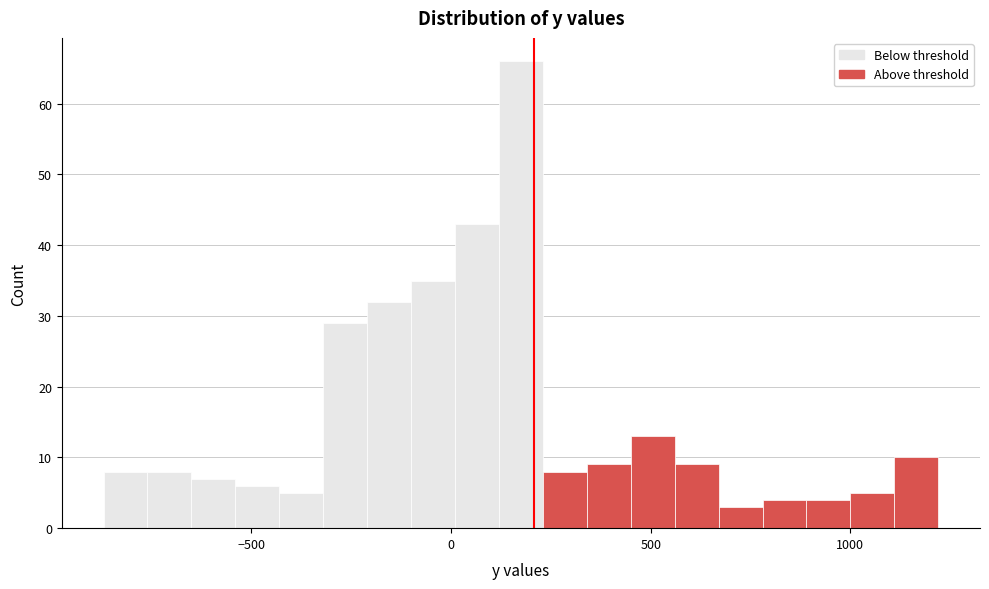

Around what value on the x-axis is the tallest bar? Give the approximate position of its centre, as read against the axis.

200